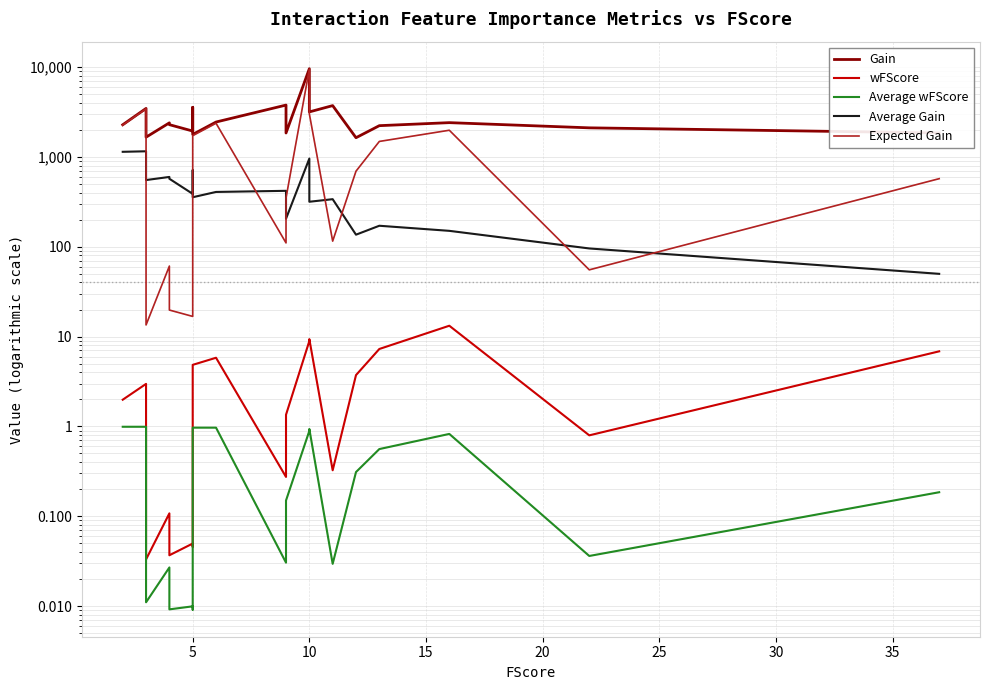

What is the average value of the wFScore series?

3.5